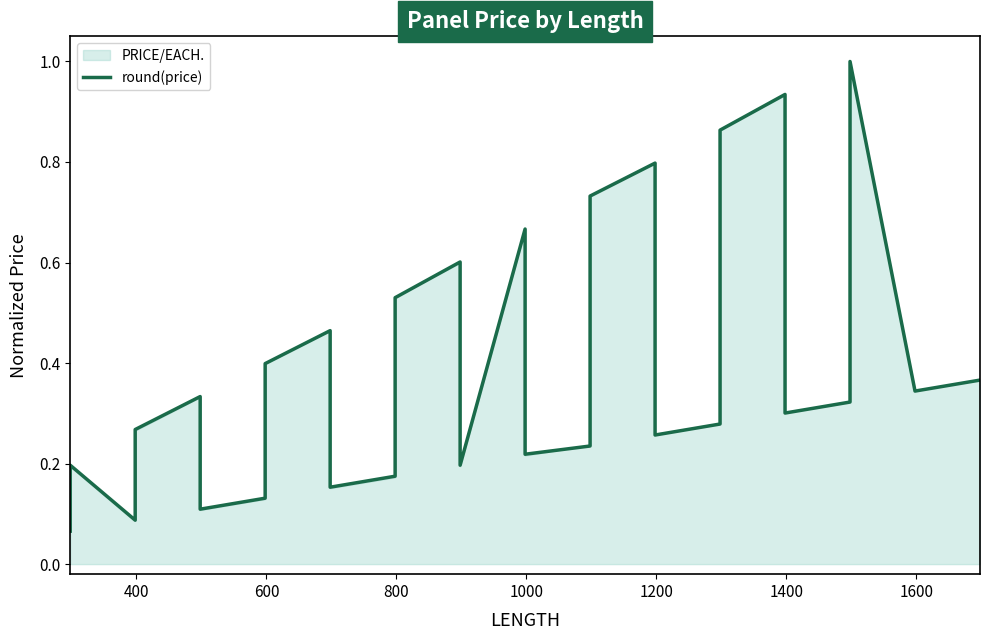

What is the smallest value displayed?

0.1